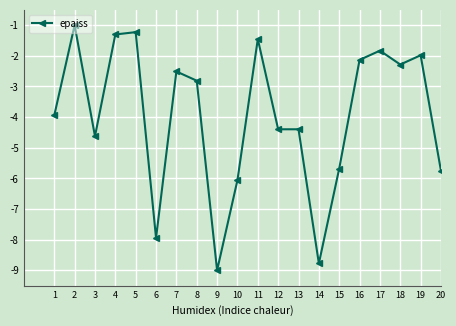

Reading left to right, list all the values displayed in this chart.

1=-3.9	2=-1.0	3=-4.6	4=-1.3	5=-1.2	6=-7.9	7=-2.5	8=-2.8	9=-9.0	10=-6.1	11=-1.5	12=-4.4	13=-4.4	14=-8.8	15=-5.7	16=-2.1	17=-1.8	18=-2.3	19=-2.0	20=-5.8